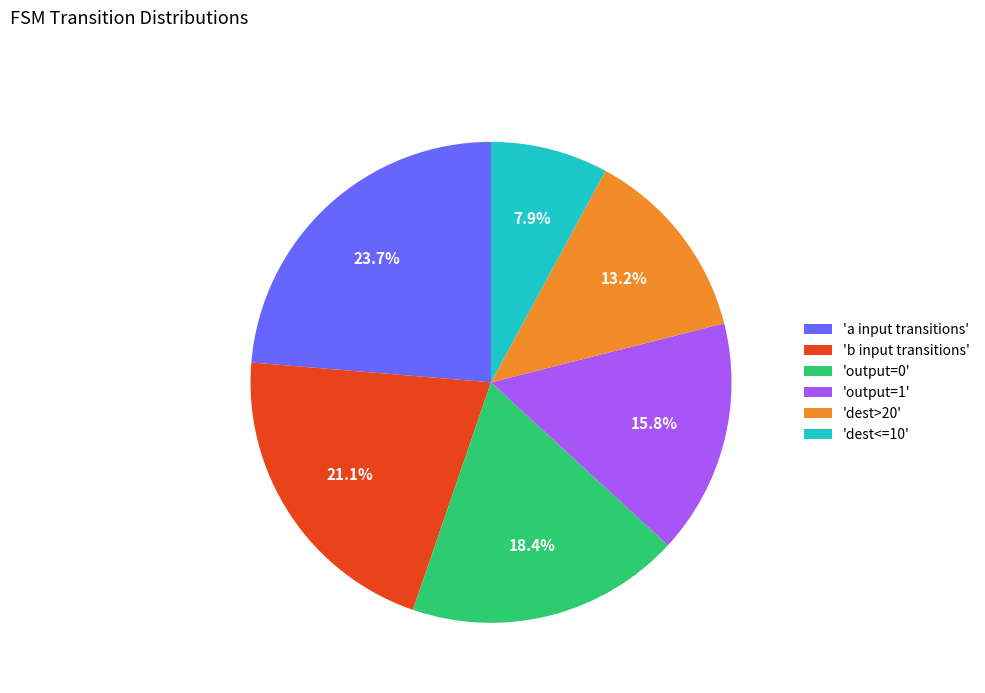

Is there any slice that represents more than half of the pie?

No